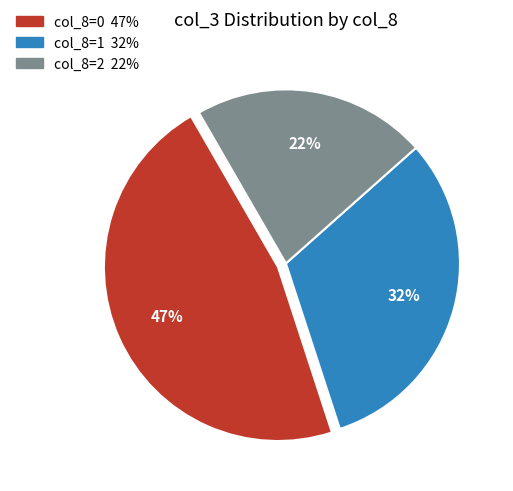

Does any single category account for the majority?

No